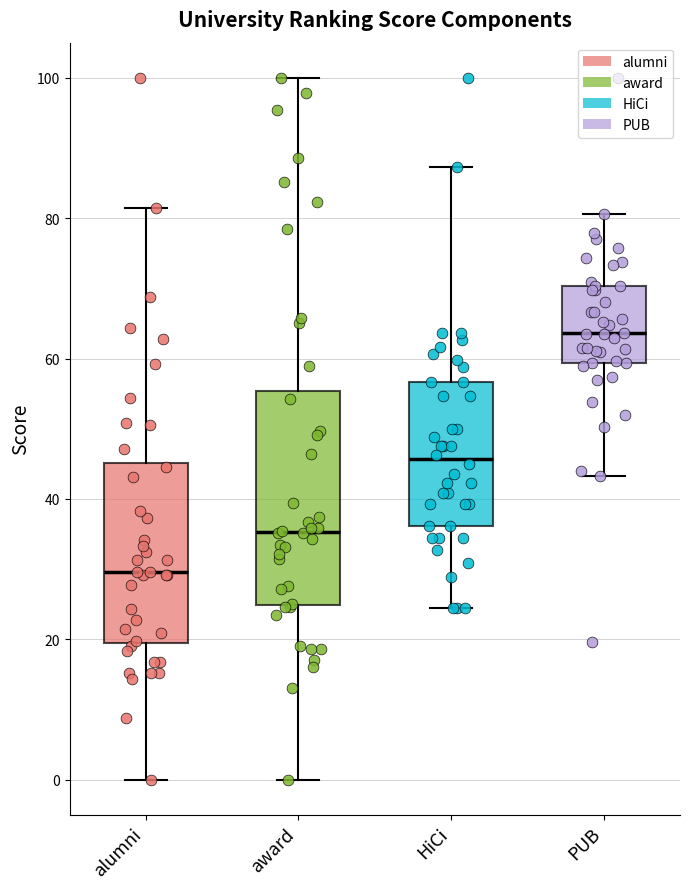

Where is the lower edge of the box for award on the y-axis? The values are not printed on the chart, so give them approximately, as read against the axis.

24